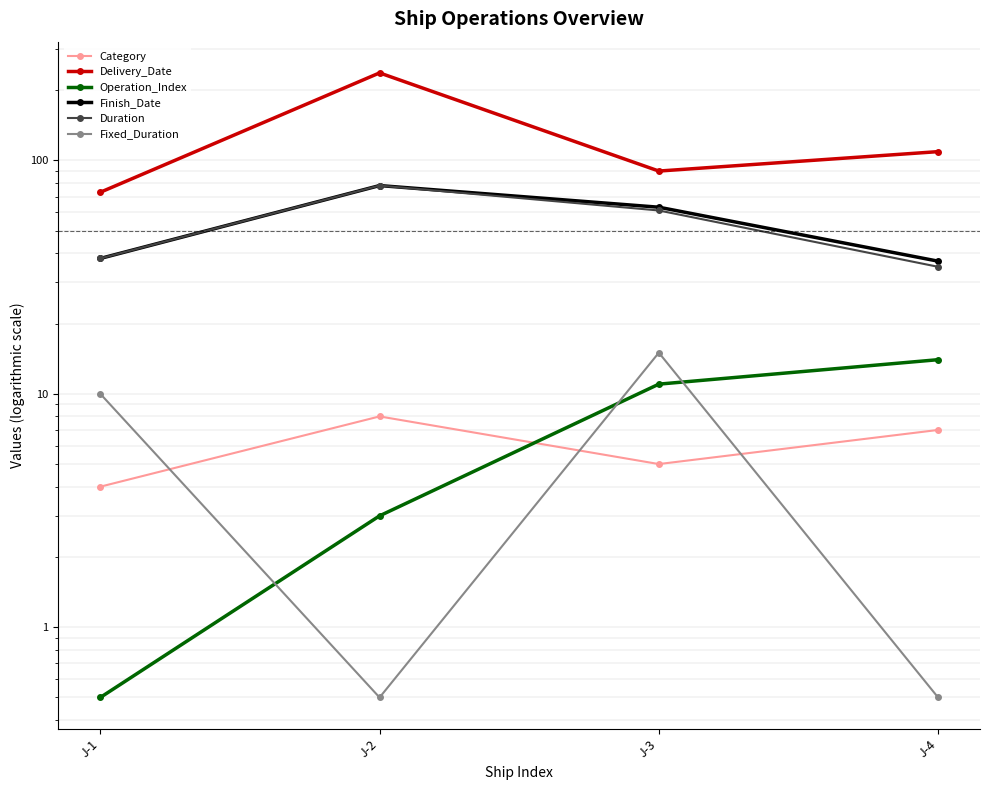

Which series changed the most between J-2 and J-4?

Delivery_Date